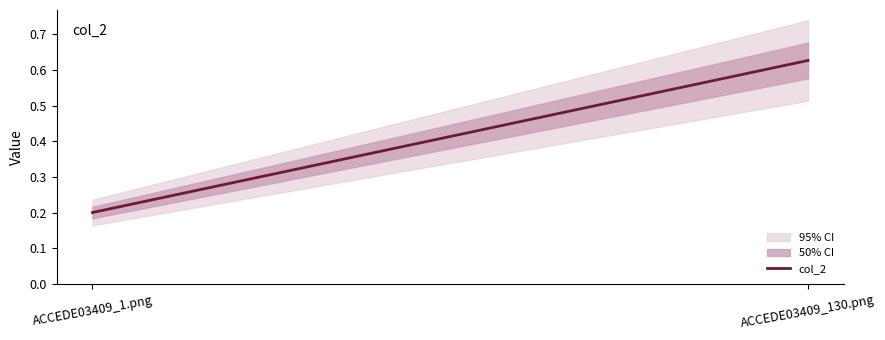

Which category has the highest value across all series?

ACCEDE03409_130.png